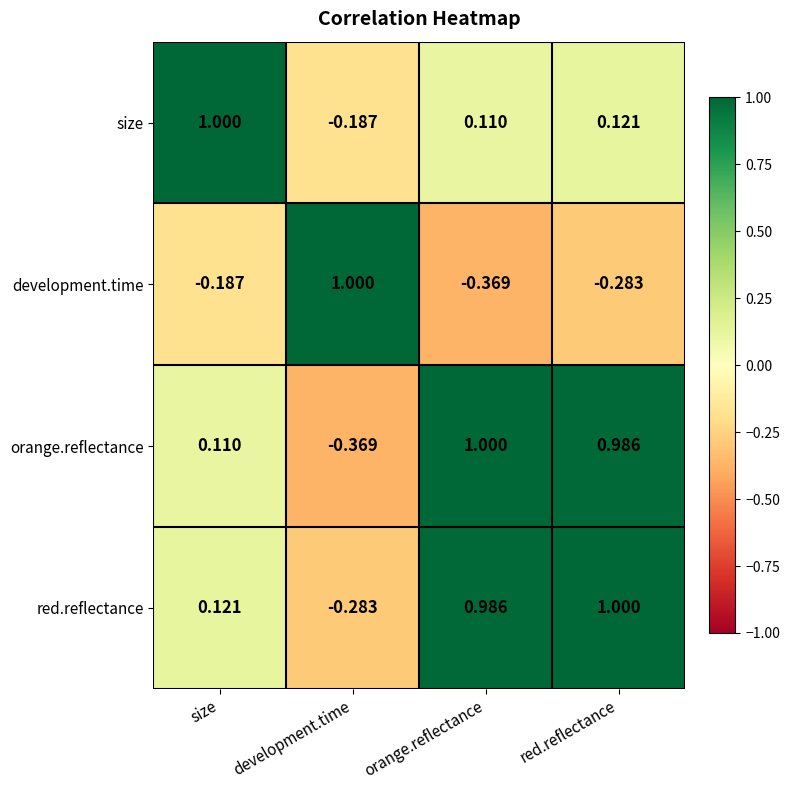

List the labels in order of orange.reflectance value, smallest first.

development.time, size, red.reflectance, orange.reflectance